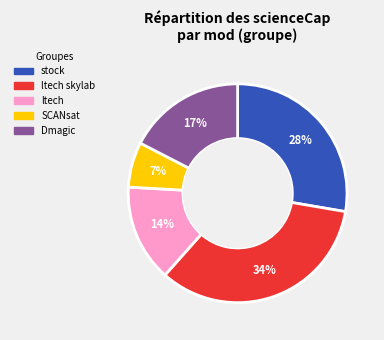

To the nearest percent, what is the difference between the largest and smallest slice percentages?

27%